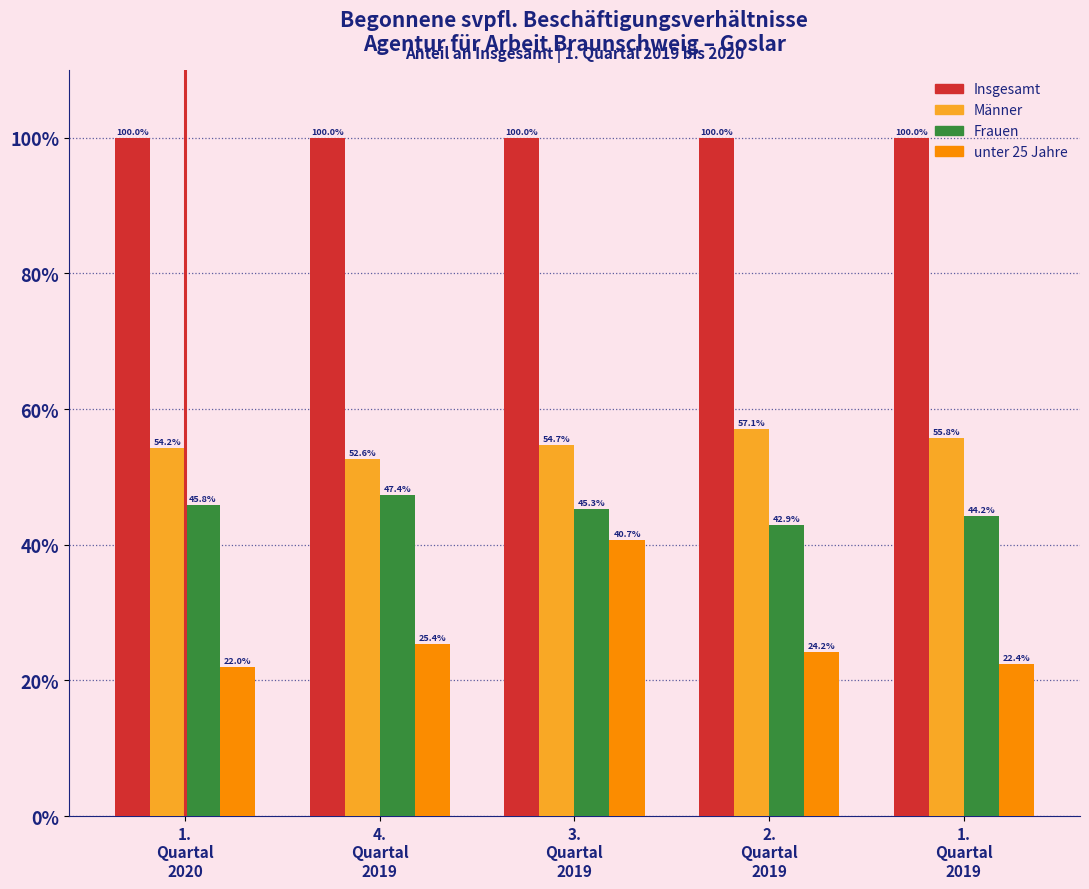

Which series has the largest range (max minus min)?

unter 25 Jahre